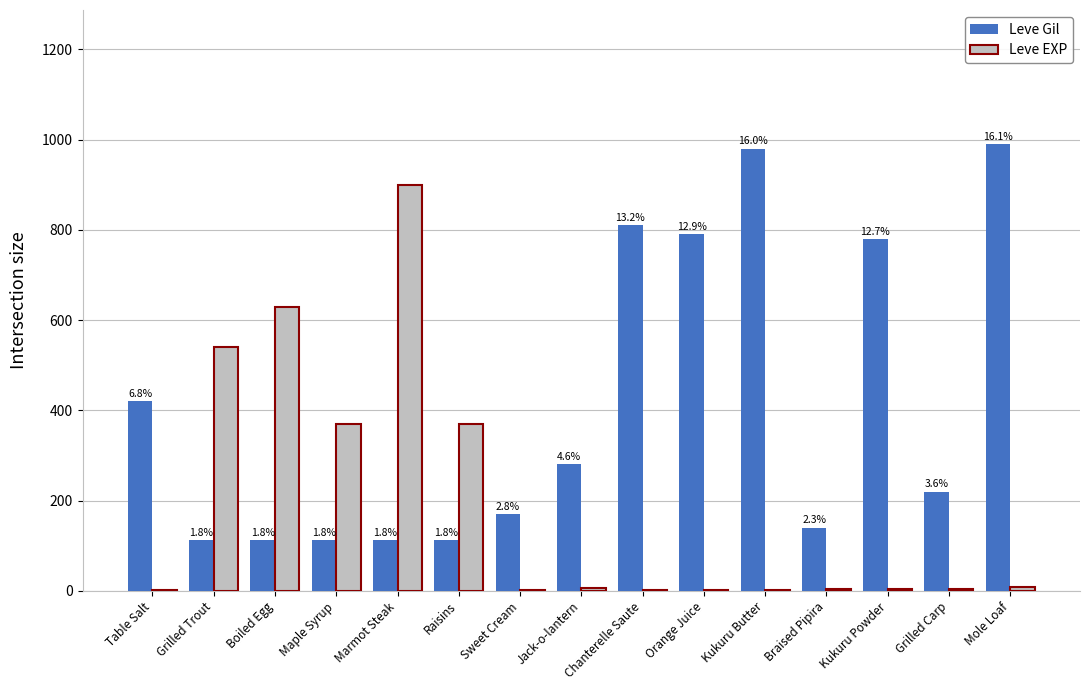

What are all the series names shown in the legend?

Leve Gil, Leve EXP